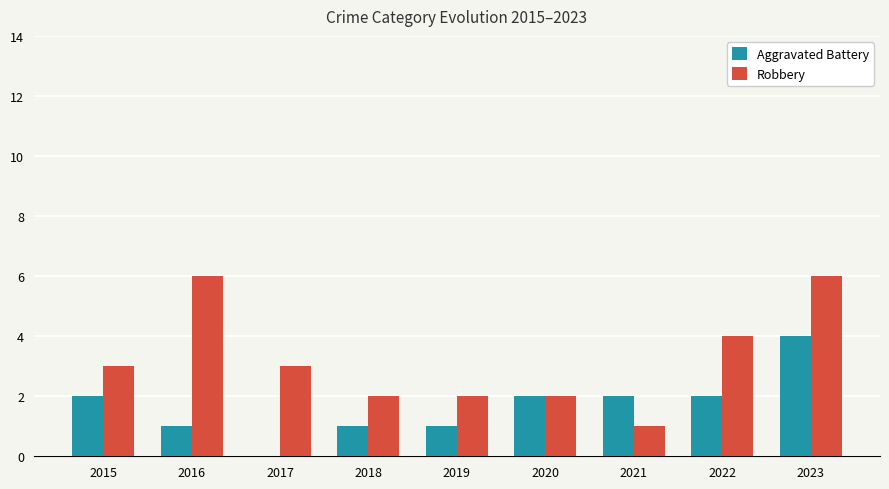

Is the value of Aggravated Battery at 2017 greater than the value of Robbery at 2019?

No